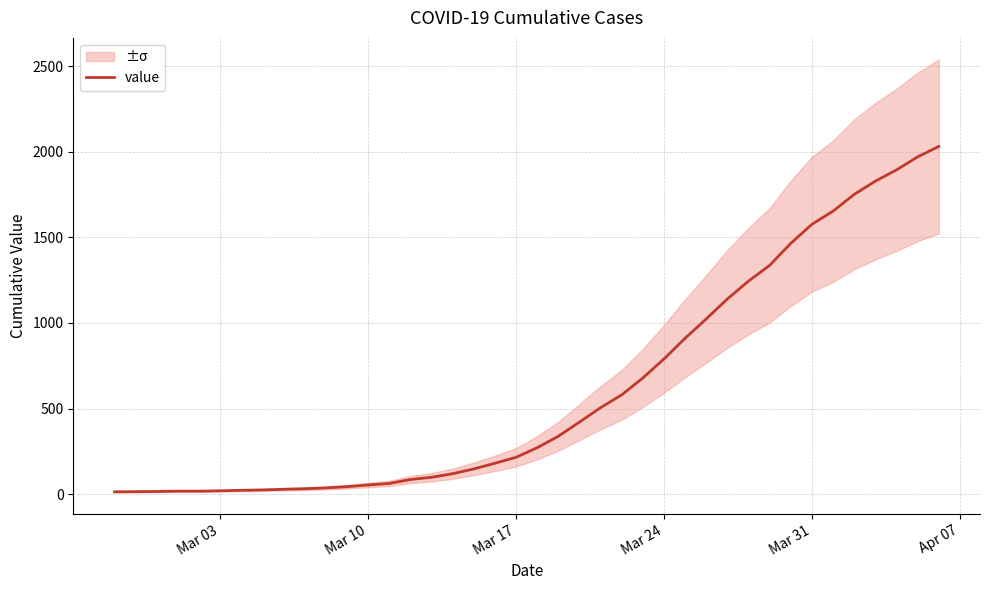

What is the smallest value displayed?

13